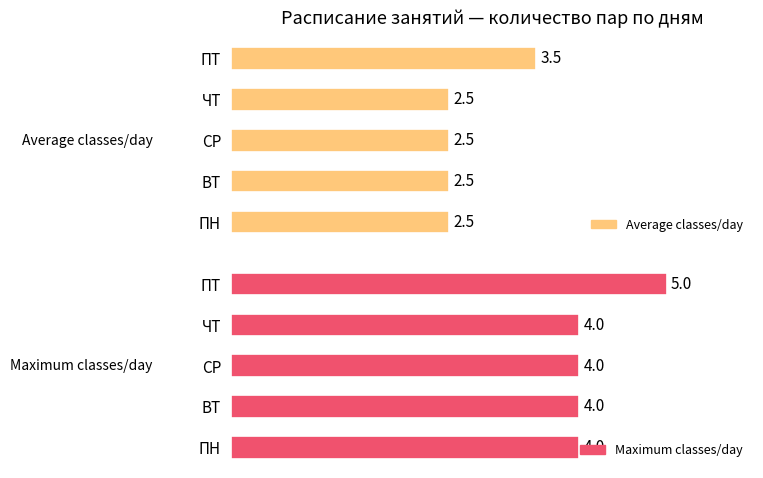

How many groups of bars are there?

5